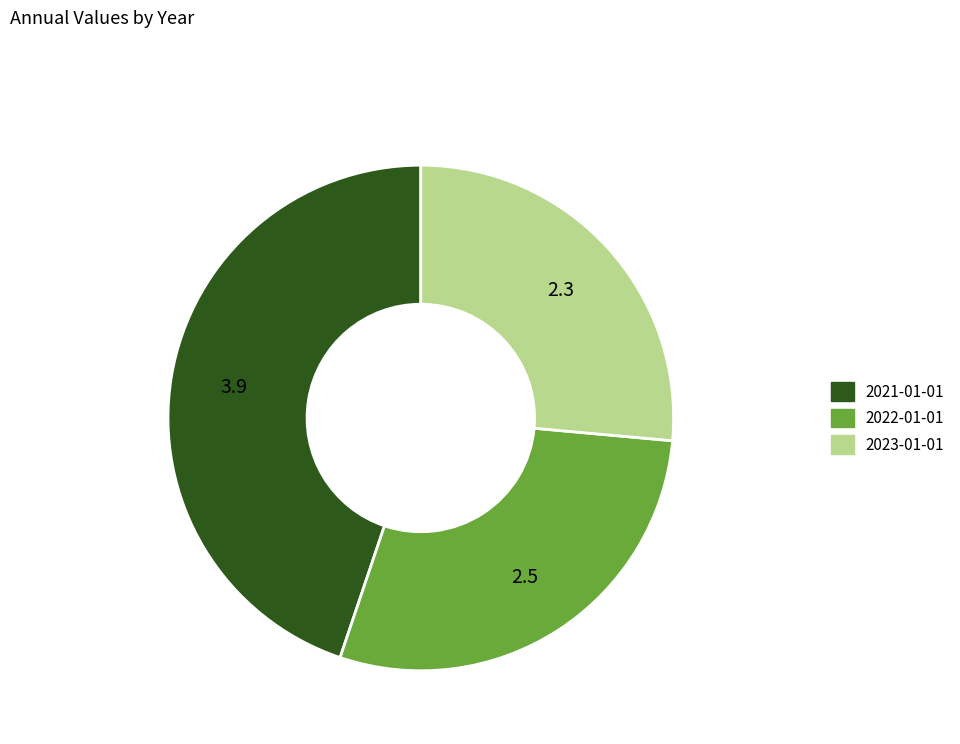

Is there a majority slice in this chart?

No